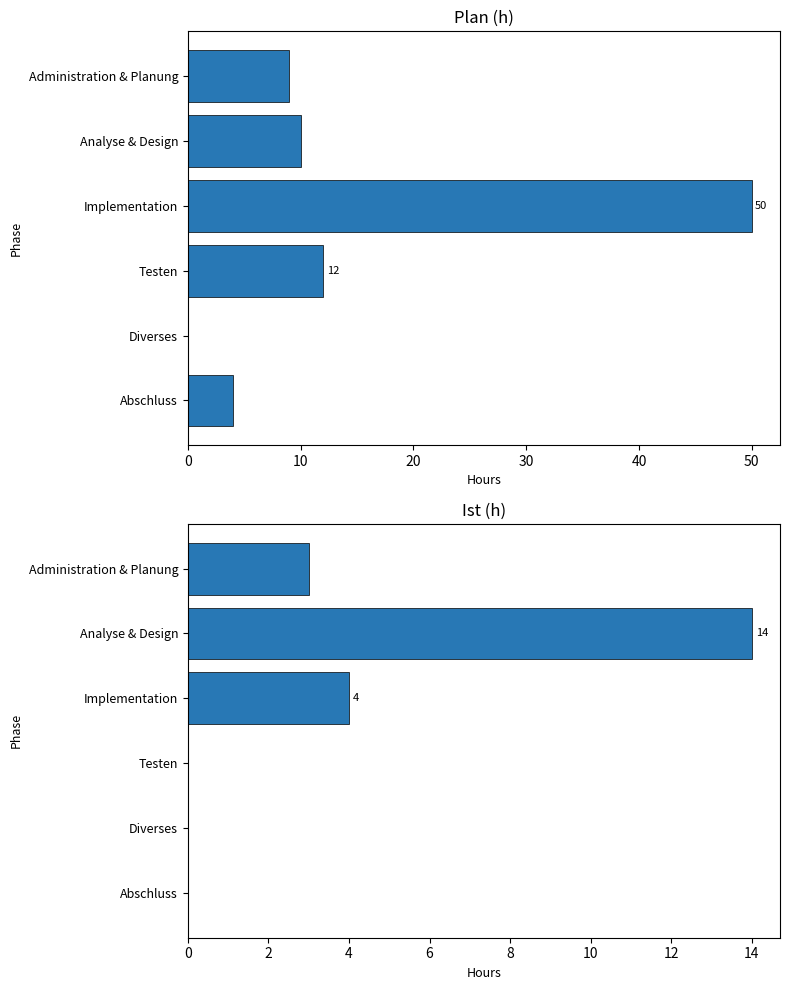

What is the total value across all series at Analyse & Design?

24